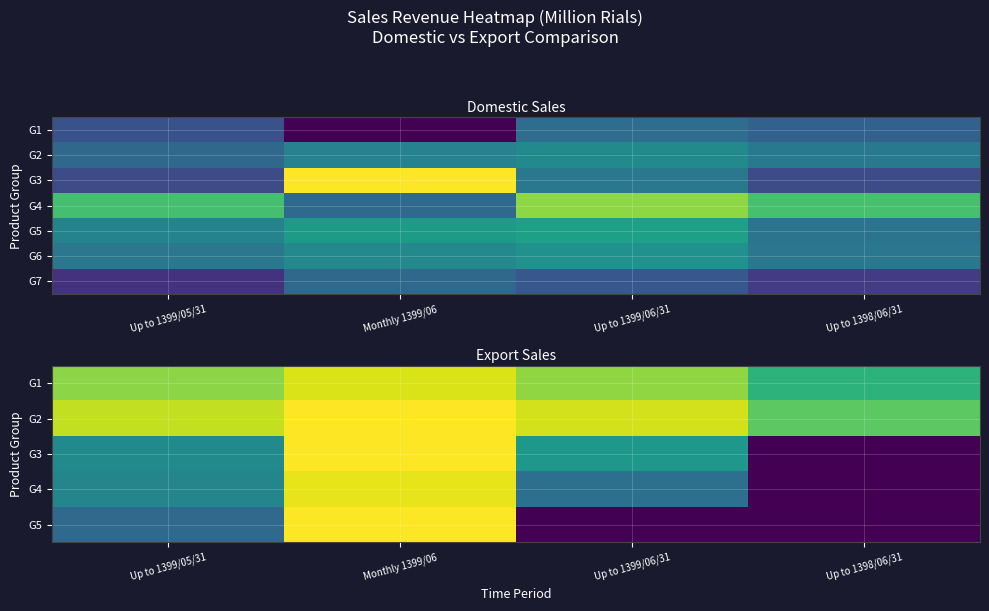

Which label corresponds to the largest value in the chart?

Up to 1399/06/31